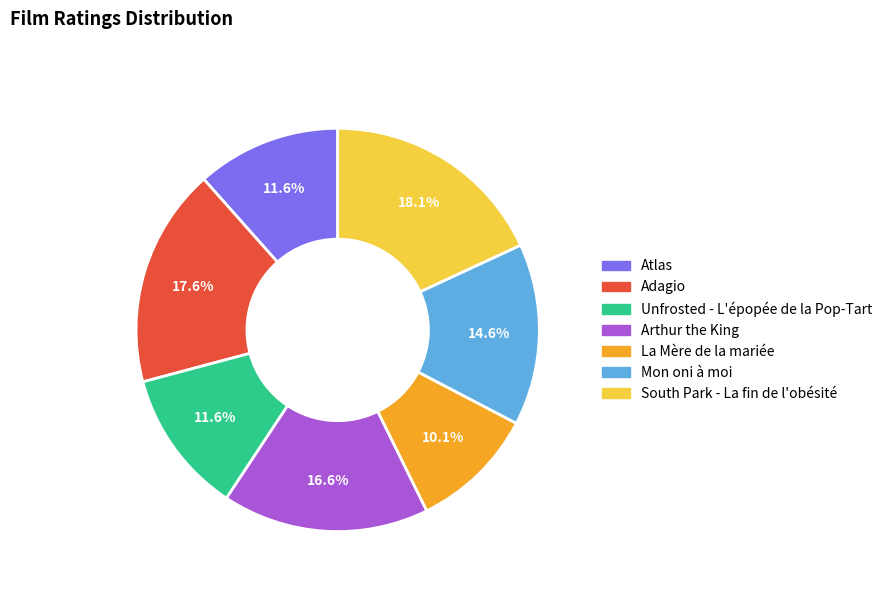

Is there a majority slice in this chart?

No